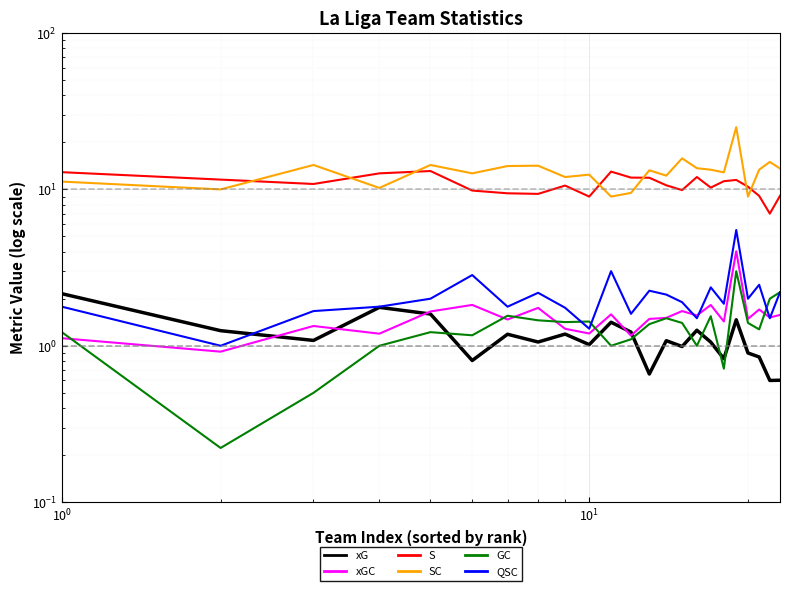

How many data points in S are above 10?

15